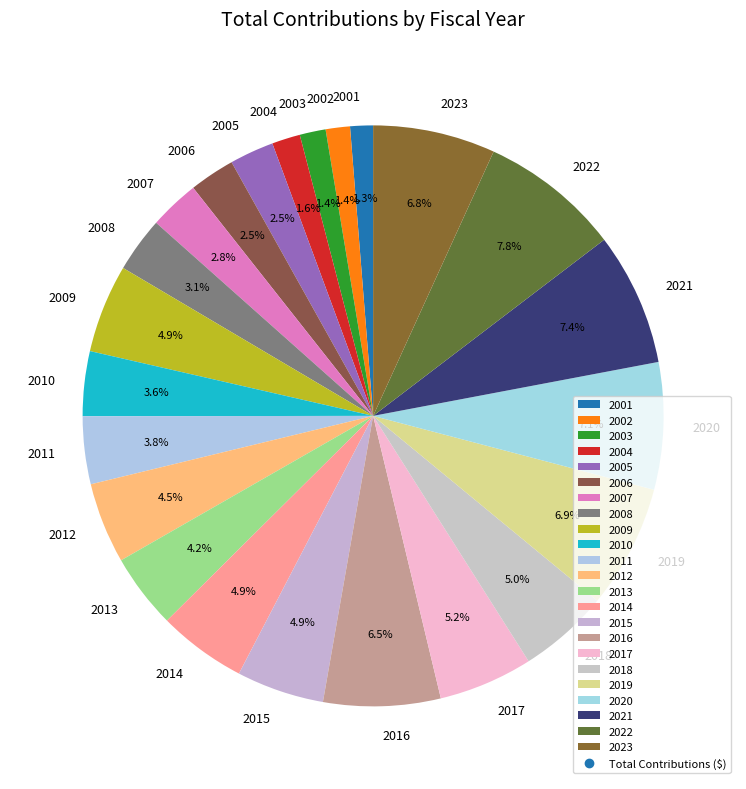

To the nearest percent, what is the combined percentage of 2002 and 2021?

9%